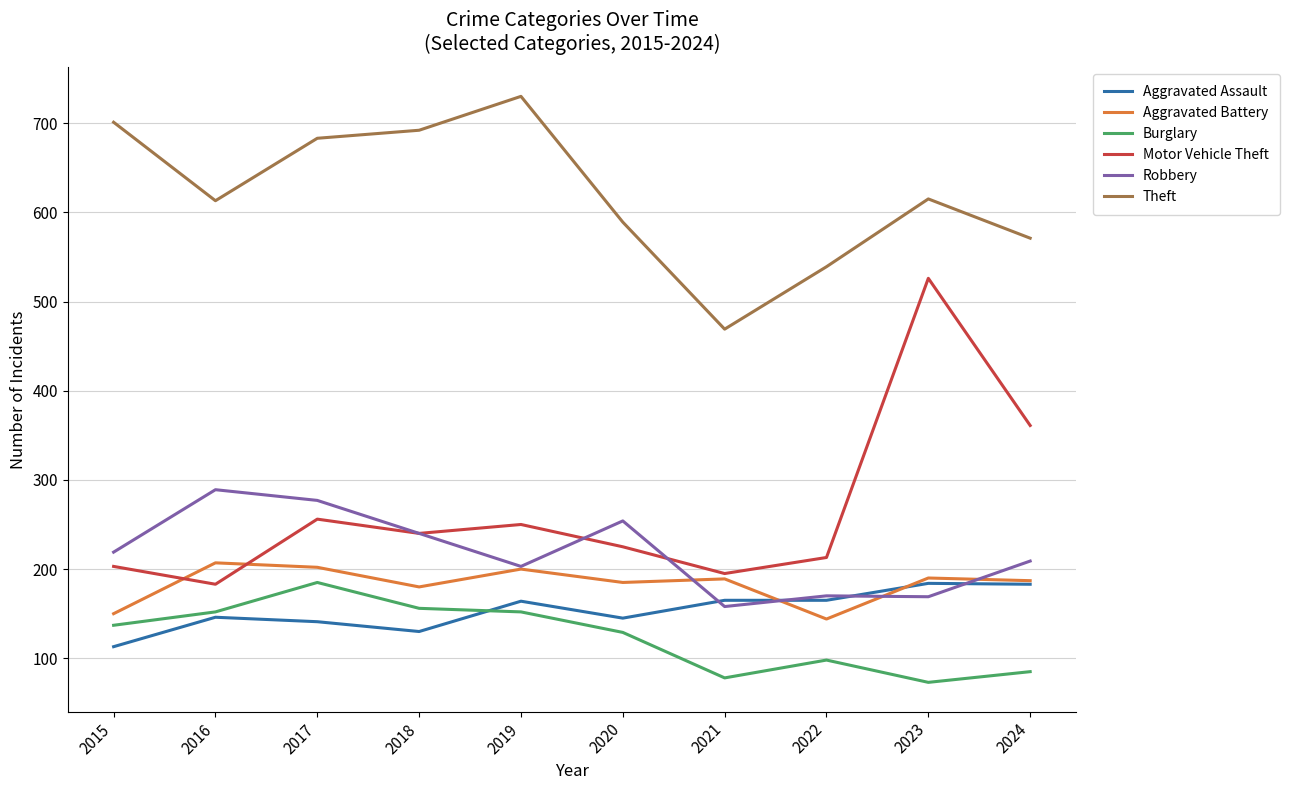

What is the highest value of the Aggravated Assault series?

184